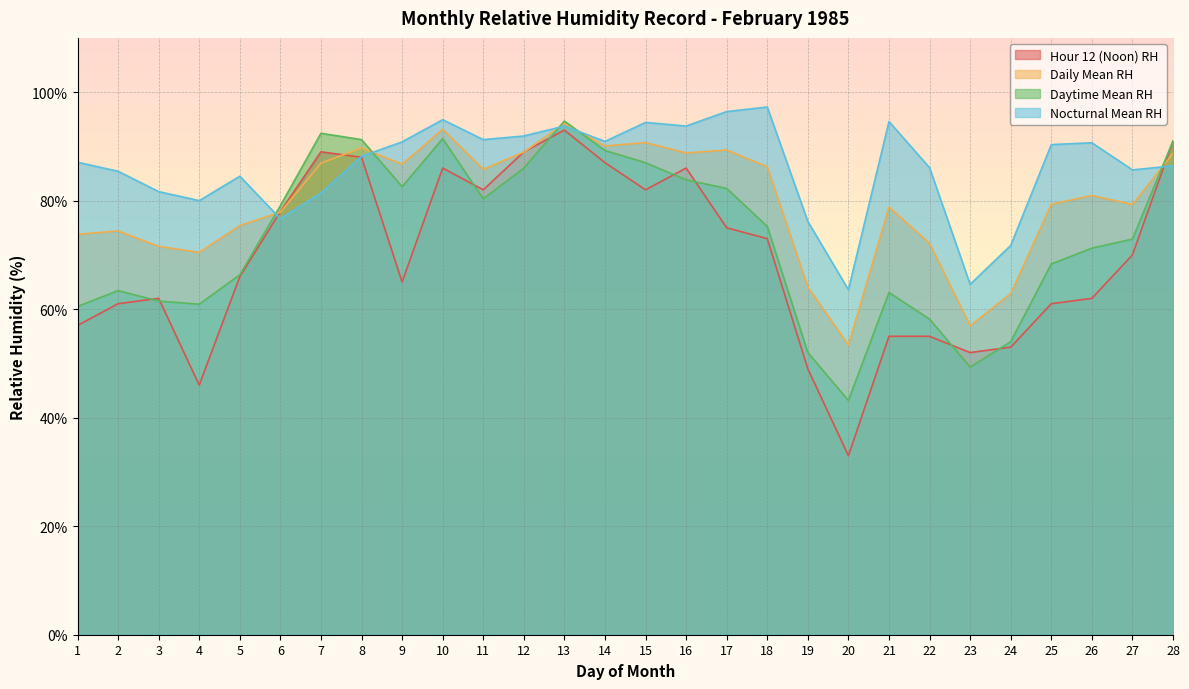

Where is the first local maximum for Daytime Mean RH?

2